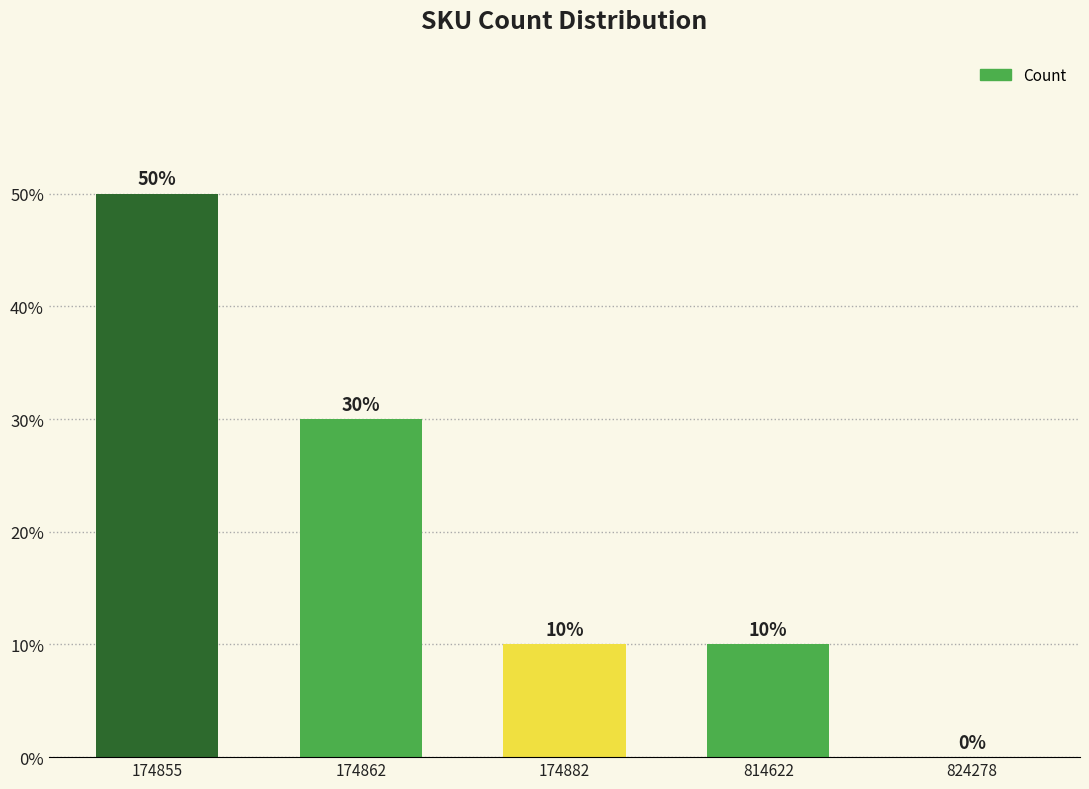

Are the bars horizontal?

No